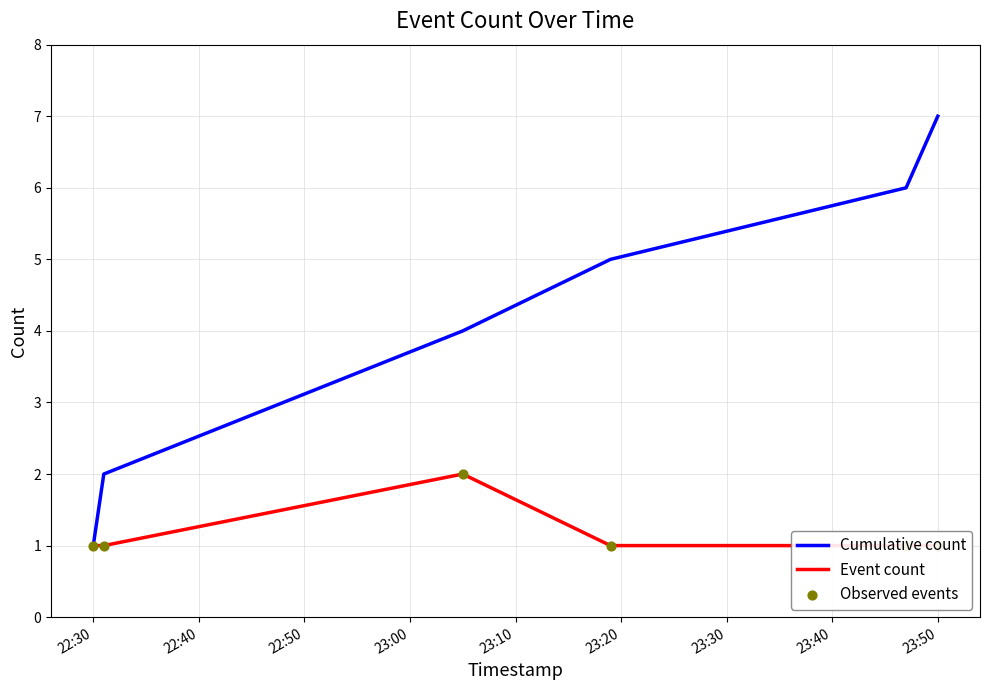

At which label does Cumulative count reach its peak?

23:50